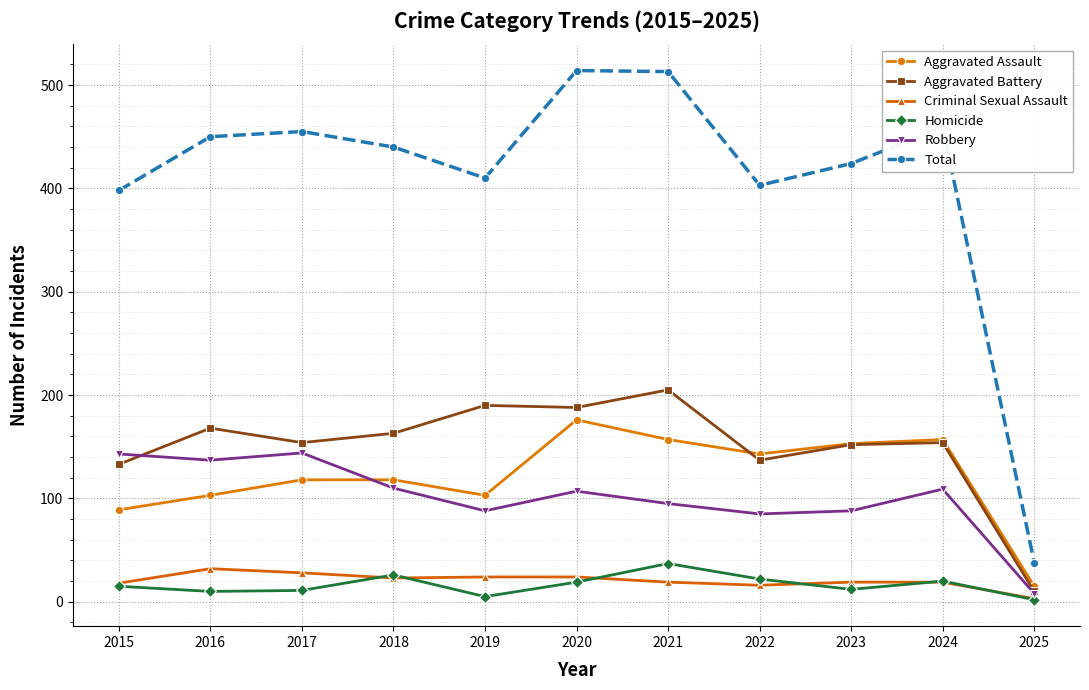

Is it true that Aggravated Assault equals 157 at 2024?

True